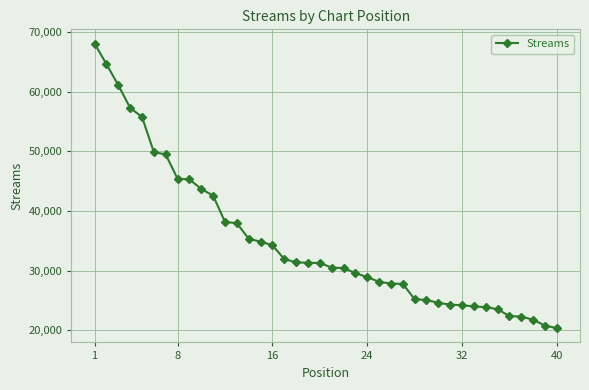

Count the number of data series in this chart.

1